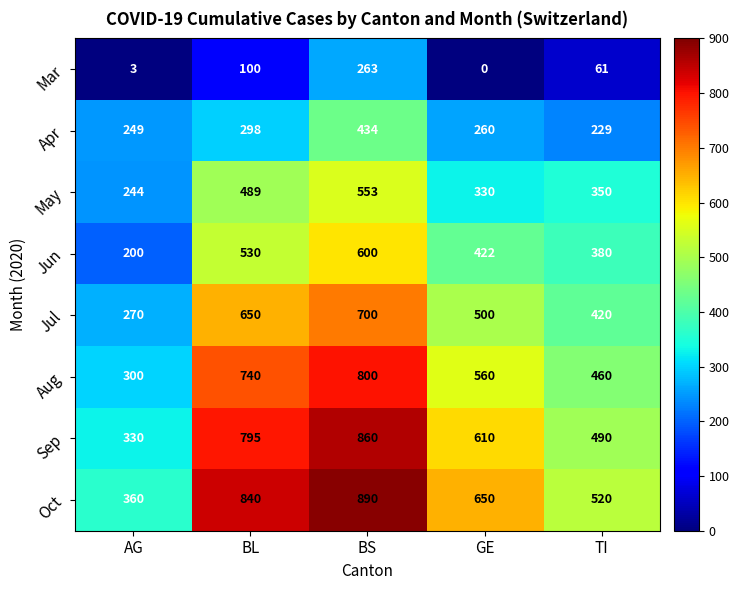

Is it true that Jun equals 422 at GE?

True